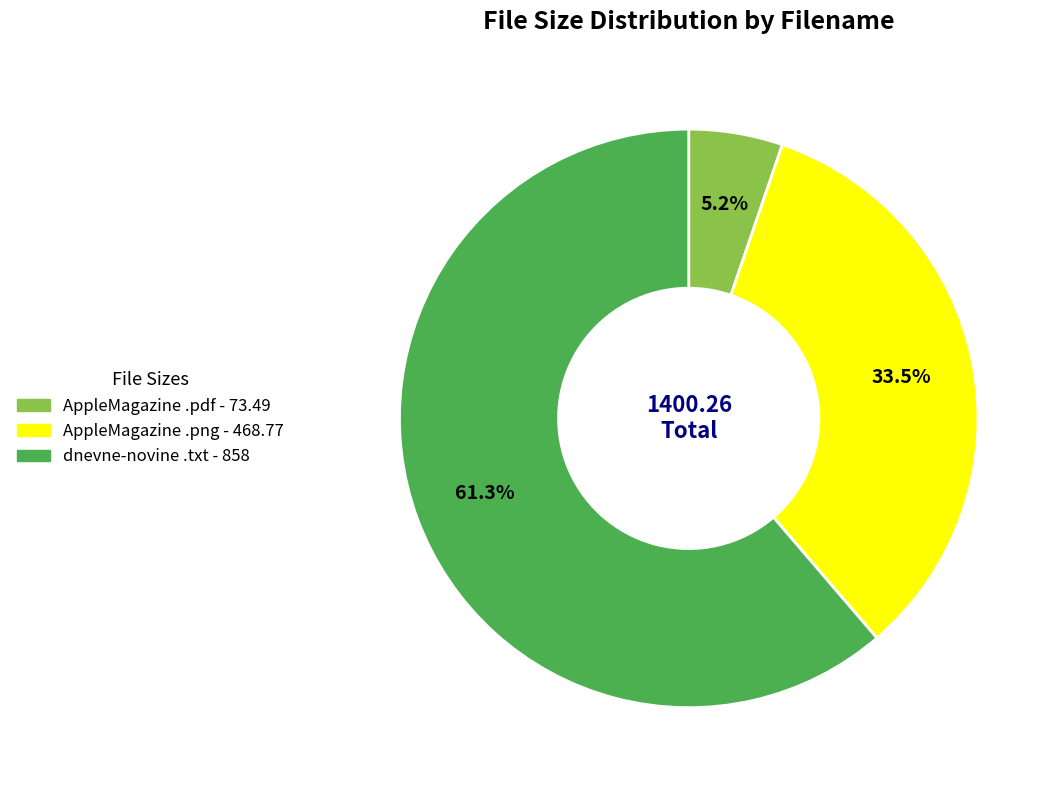

Is there a majority slice in this chart?

Yes